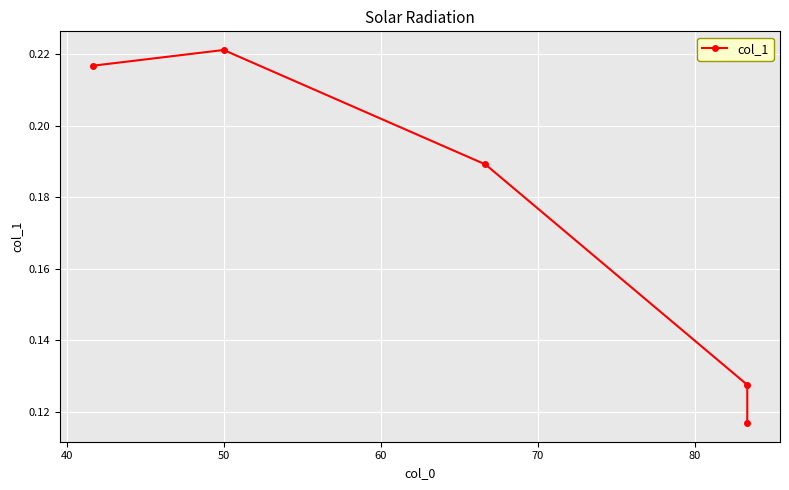

What is the maximum value shown in the chart?

0.2